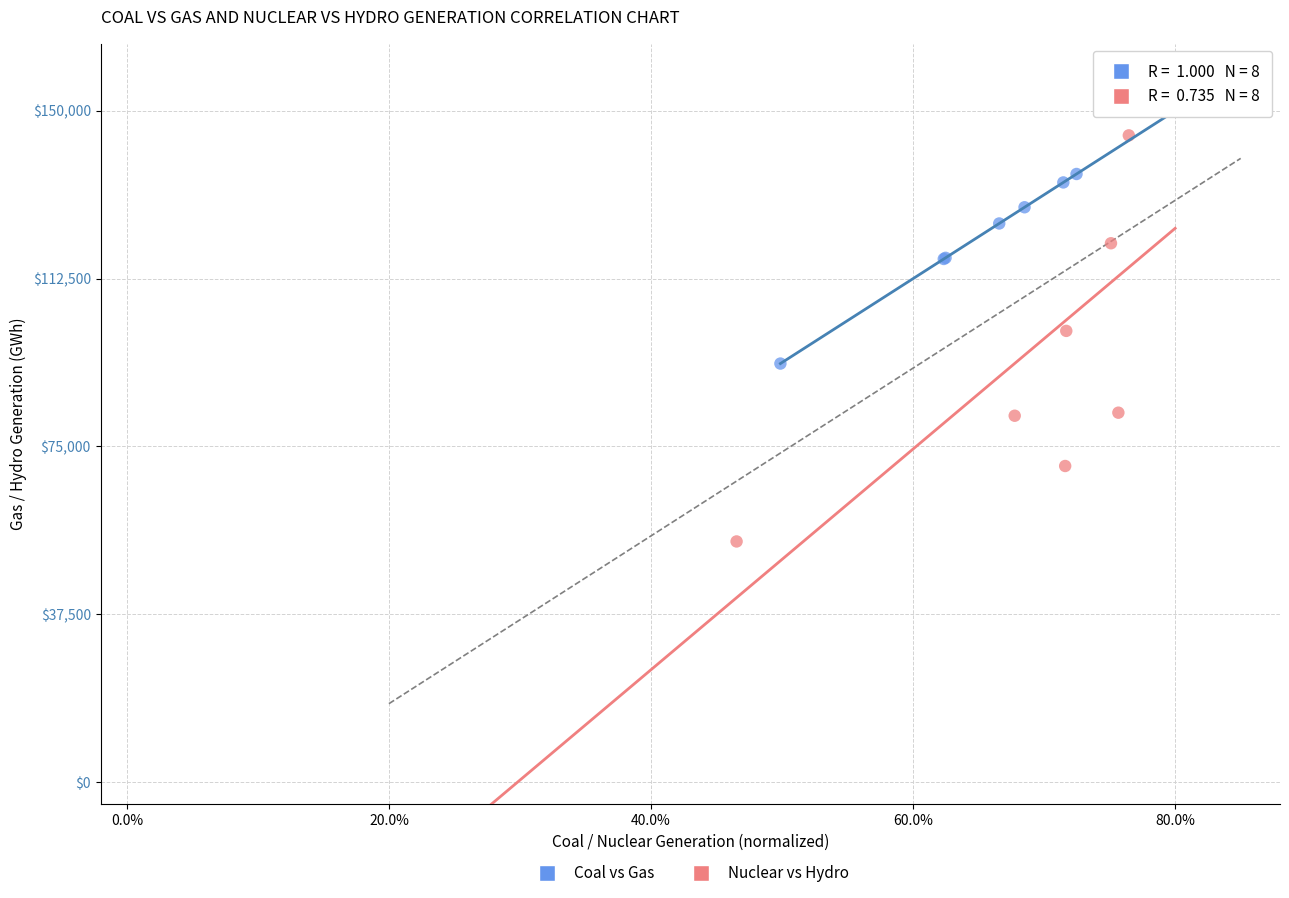

Which series has the largest Y range (max minus min)?

Nuclear vs Hydro